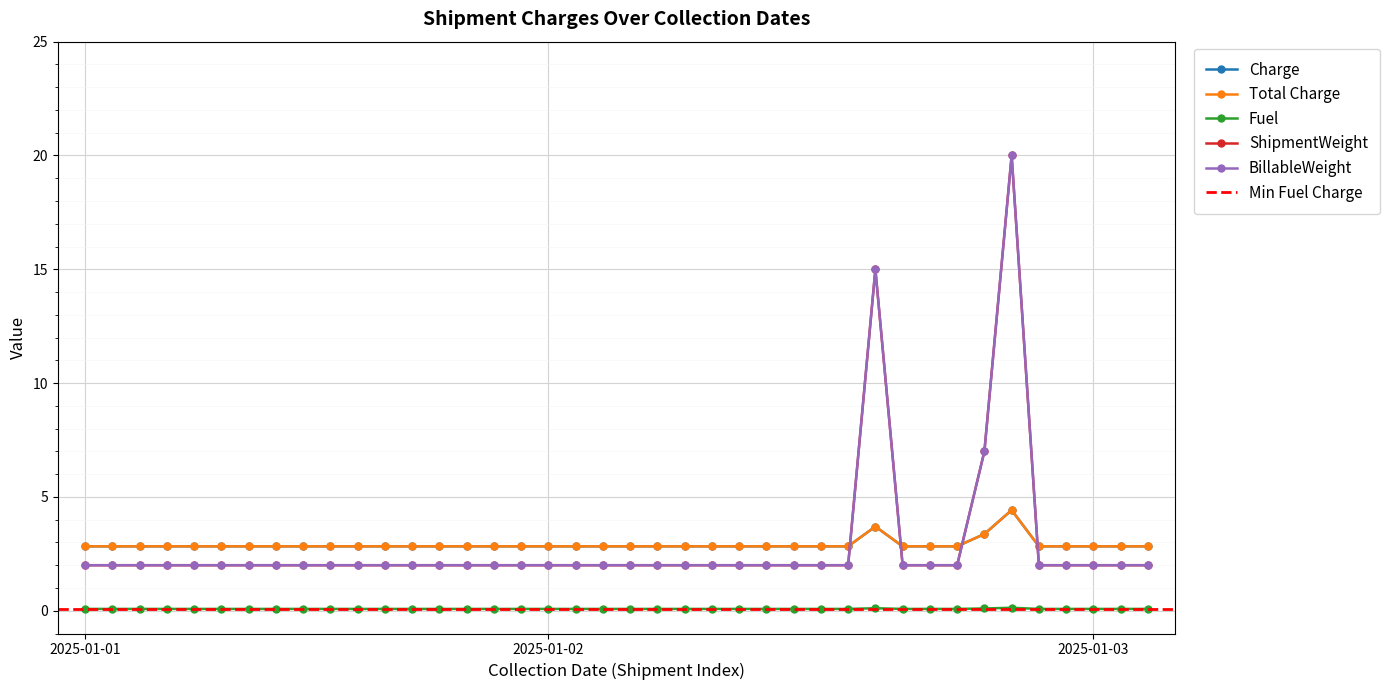

Read the Total Charge value at 2025-01-01.

2.8